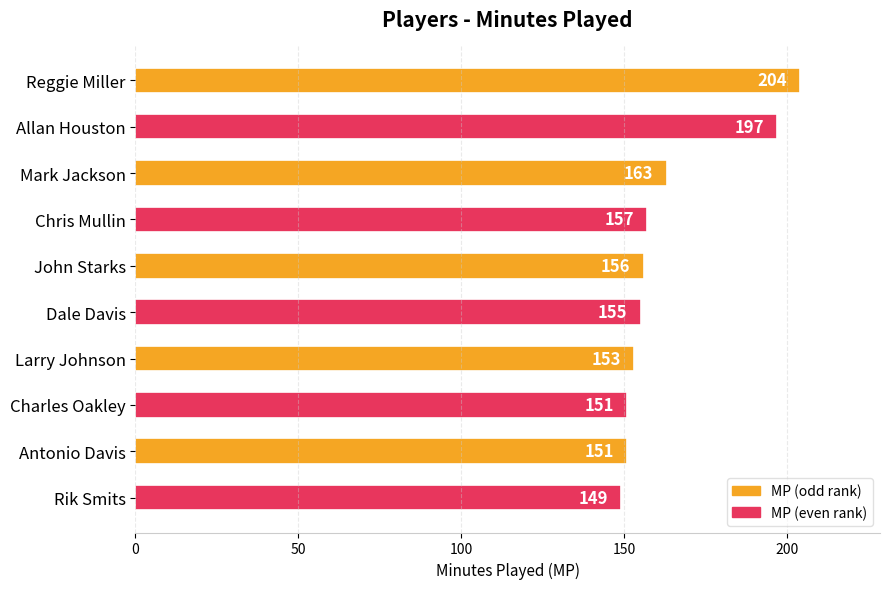

Count the number of categories in the chart.

10